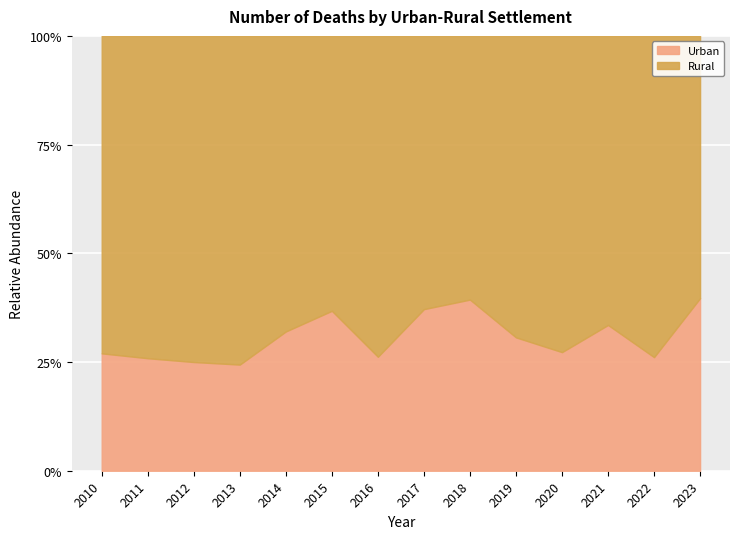

Reading left to right, what are all the values shown in this chart?

Urban: 44	37	37	31	57	57	38	55	61	46	48	60	35	50
Rural: 119	106	111	96	121	98	107	93	94	104	128	119	99	76